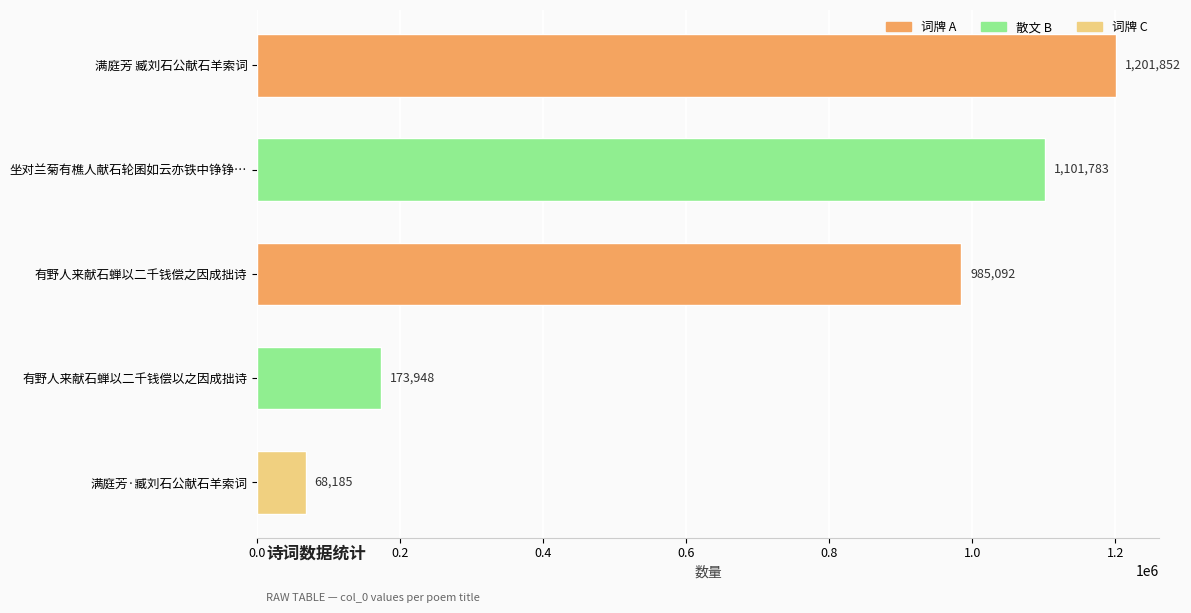

The value at 坐对兰菊有樵人献石轮囷如云亦铁中铮铮… is 1101783. True or false?

True